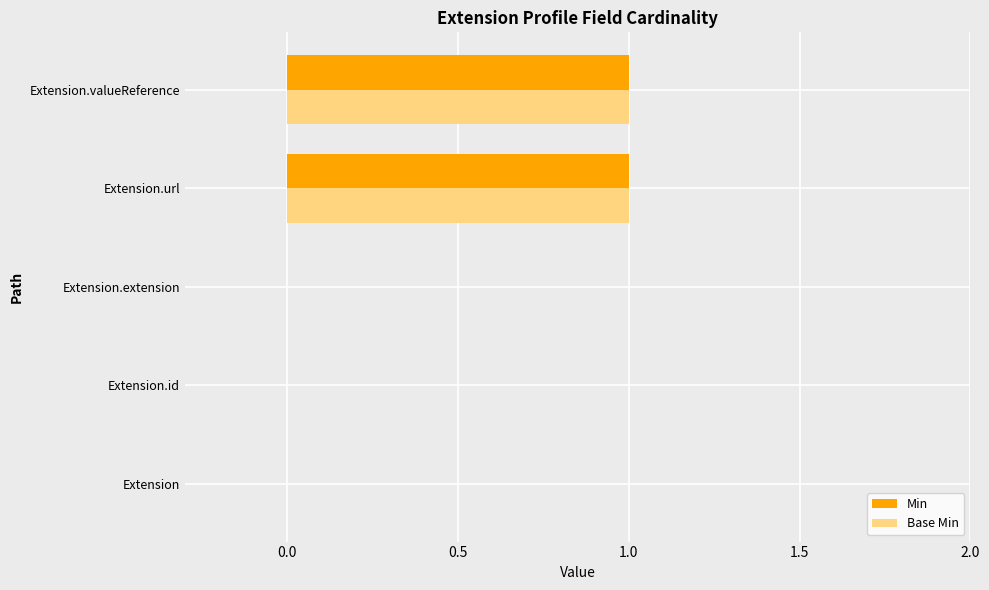

The Base Min series shows 1 at Extension.url. True or false?

True